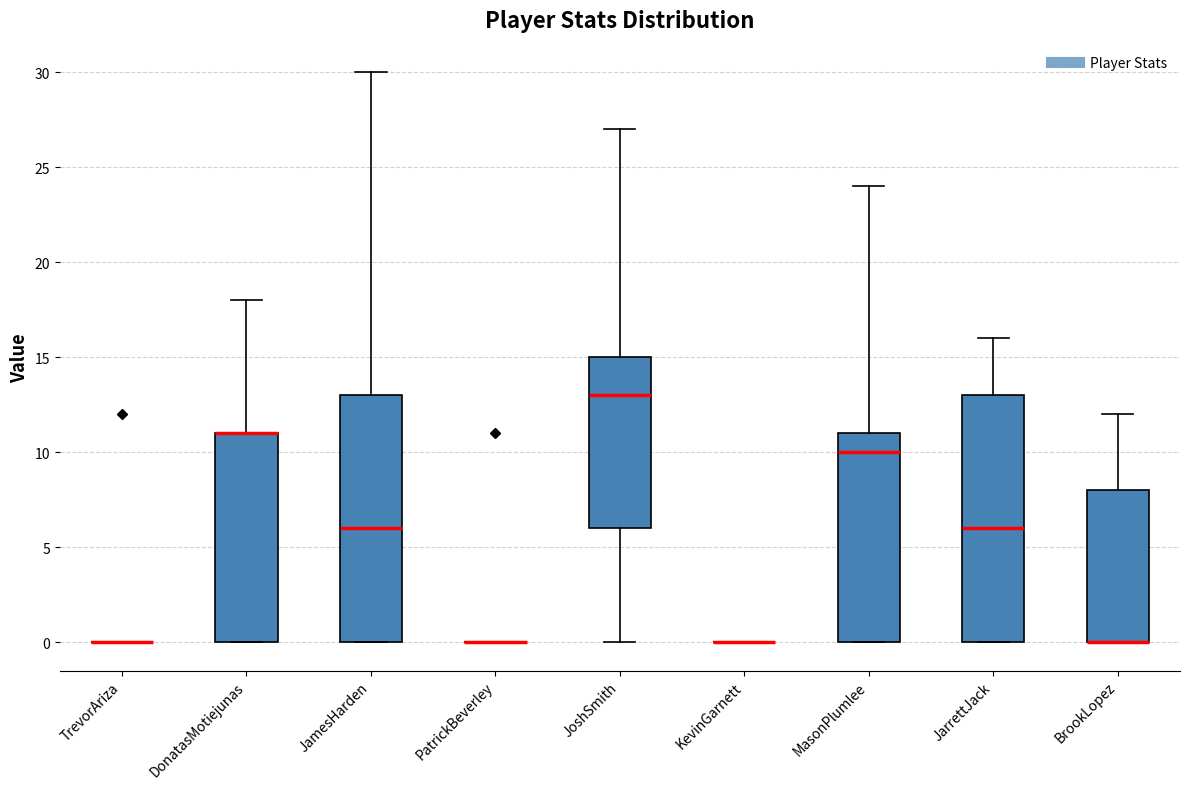

Reading left to right, transcribe this box plot: for each box, give where its median line is, the range the box spans, and where its two whiskers end, as read against the y-axis. The values are not printed on the chart, so give them approximately, as read against the axis.

TrevorAriza: box collapsed to a line at 0, whiskers 0 to 0
DonatasMotiejunas: median 11 (drawn on the box's upper edge), box 0 to 11, whiskers 0 to 18
JamesHarden: median 6, box 0 to 13, whiskers 0 to 30
PatrickBeverley: box collapsed to a line at 0, whiskers 0 to 0
JoshSmith: median 13, box 6 to 15, whiskers 0 to 27
KevinGarnett: box collapsed to a line at 0, whiskers 0 to 0
MasonPlumlee: median 10, box 0 to 11, whiskers 0 to 24
JarrettJack: median 6, box 0 to 13, whiskers 0 to 16
BrookLopez: median 0 (drawn on the box's lower edge), box 0 to 8, whiskers 0 to 12